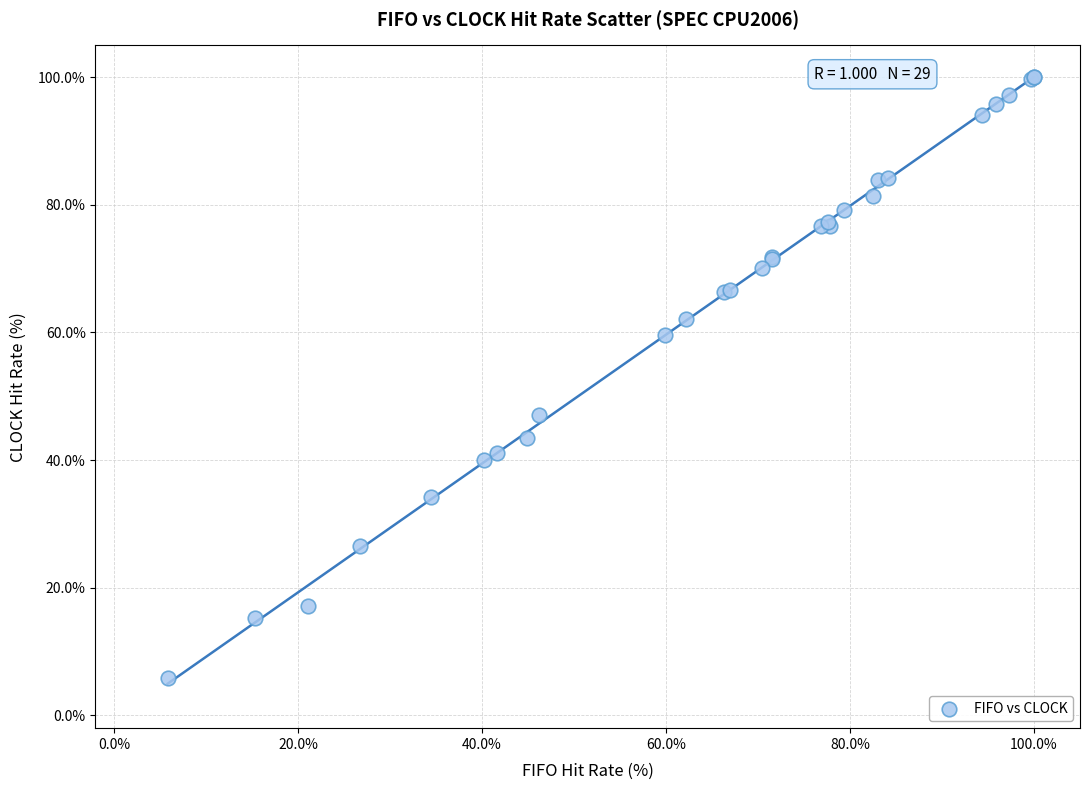

What Y value in the scatter plot is closest to 52?

47.1